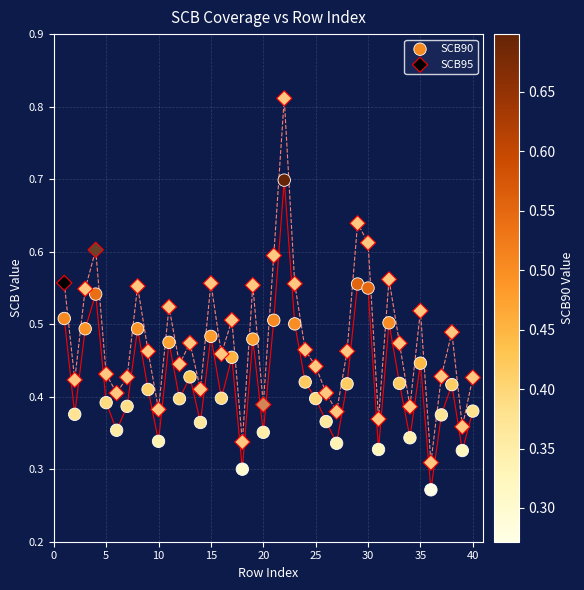

Which series contains the lowest Y value?

SCB90